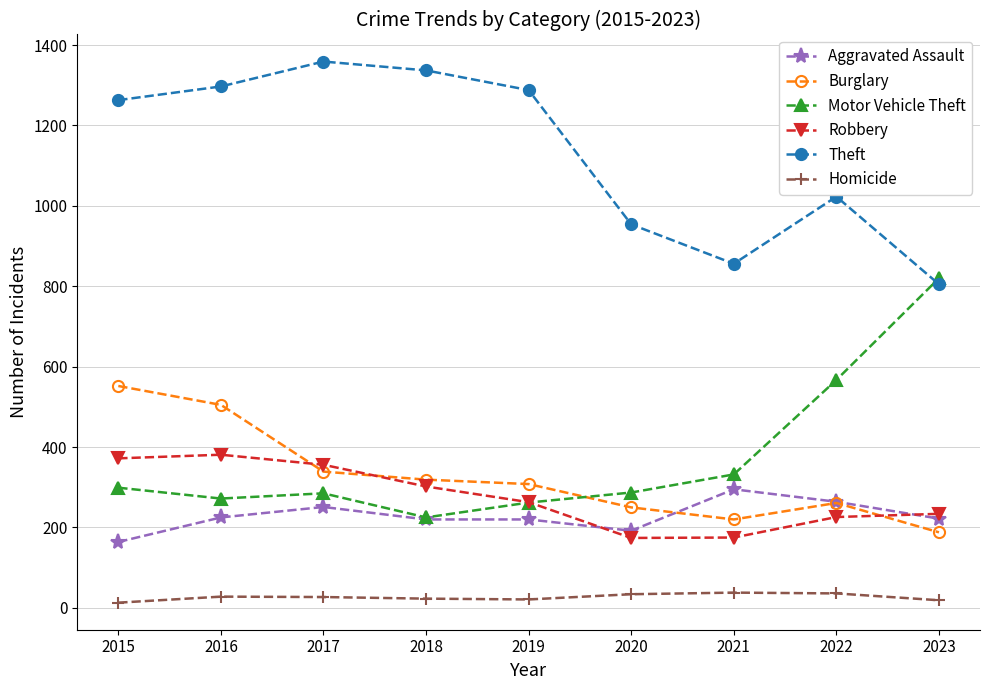

How many intersections are there between Robbery and Burglary?

3